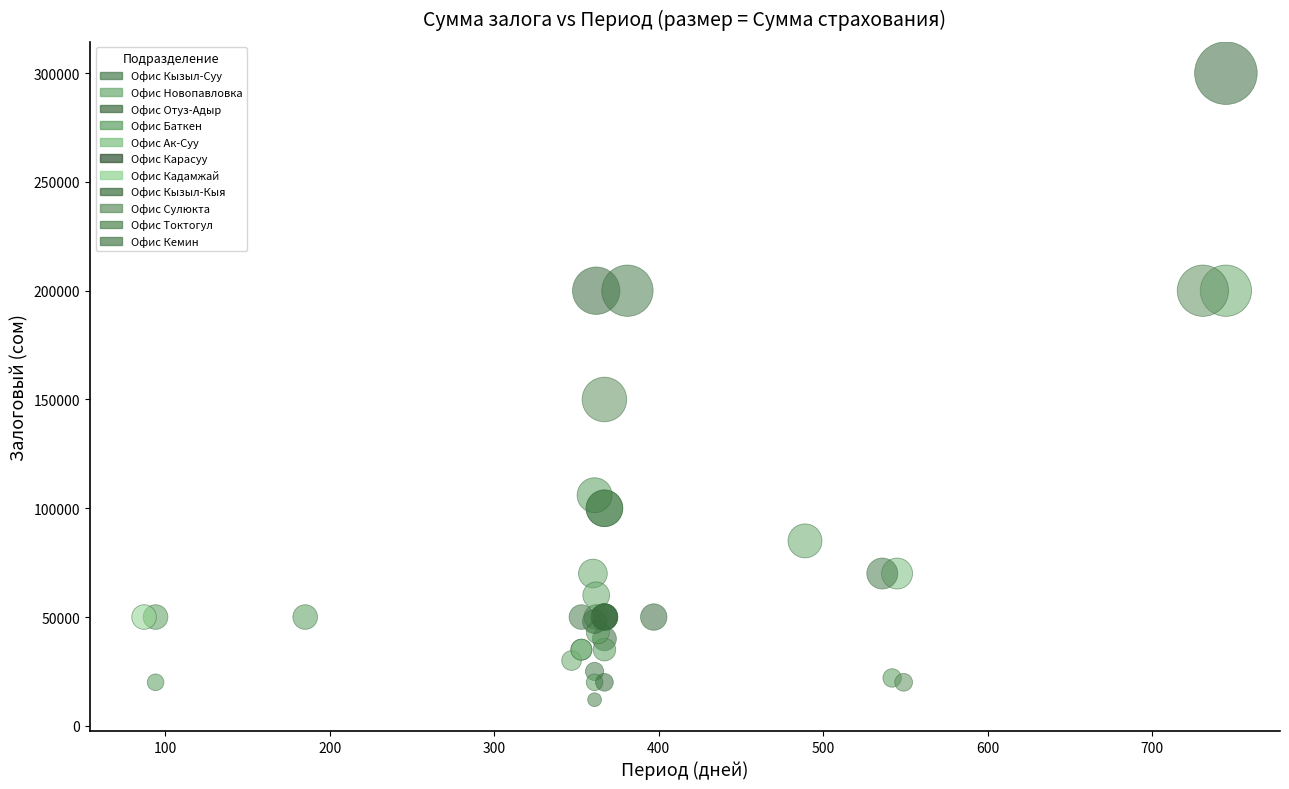

What Y value in the scatter plot is closest to 156000?

150000